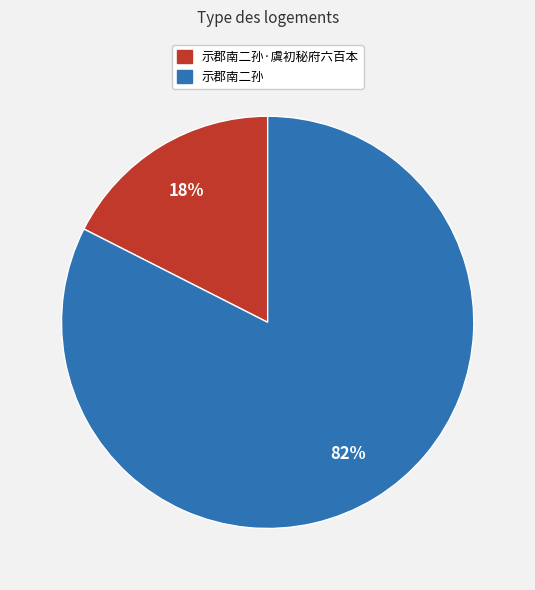

To the nearest percent, what is the average slice percentage?

50%